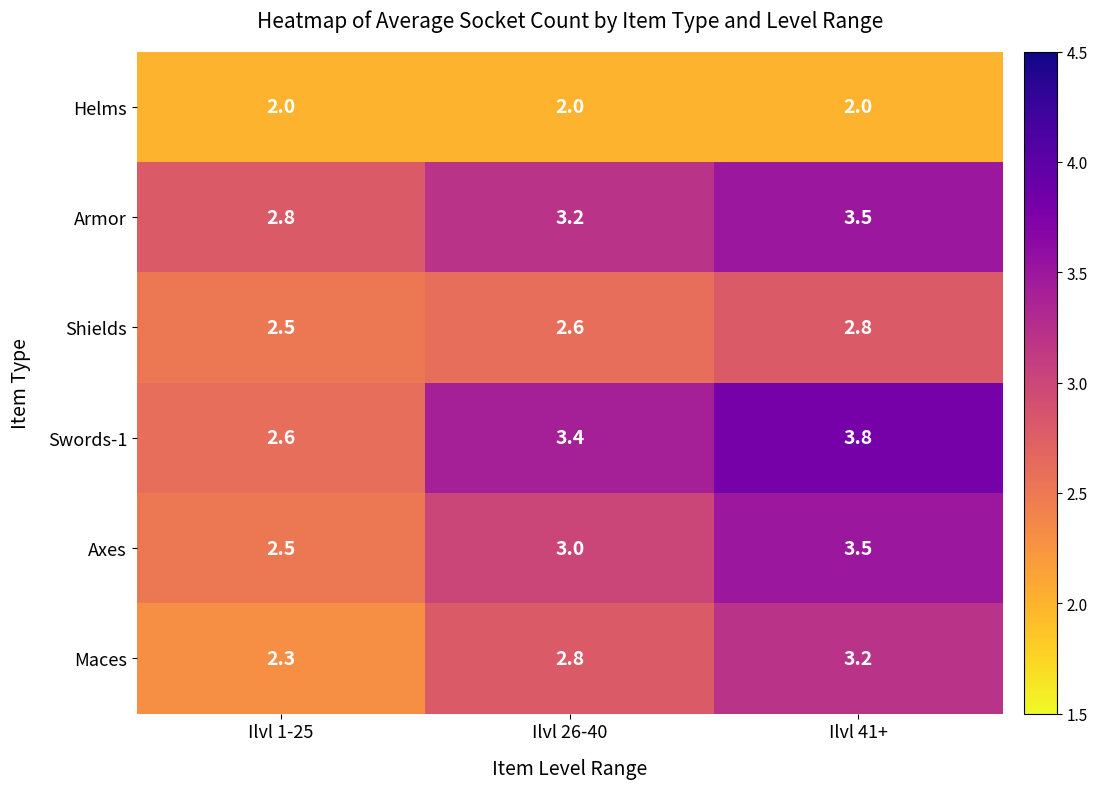

List the labels in order of Maces value, smallest first.

Ilvl 1-25, Ilvl 26-40, Ilvl 41+